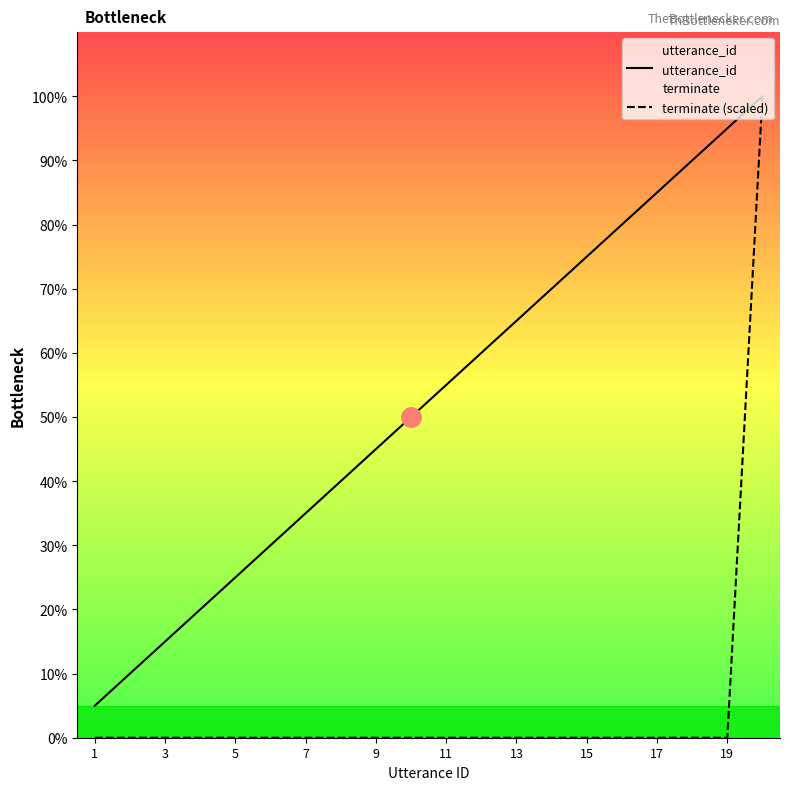

What is the difference between the maximum and minimum values in the terminate (scaled) series?

20